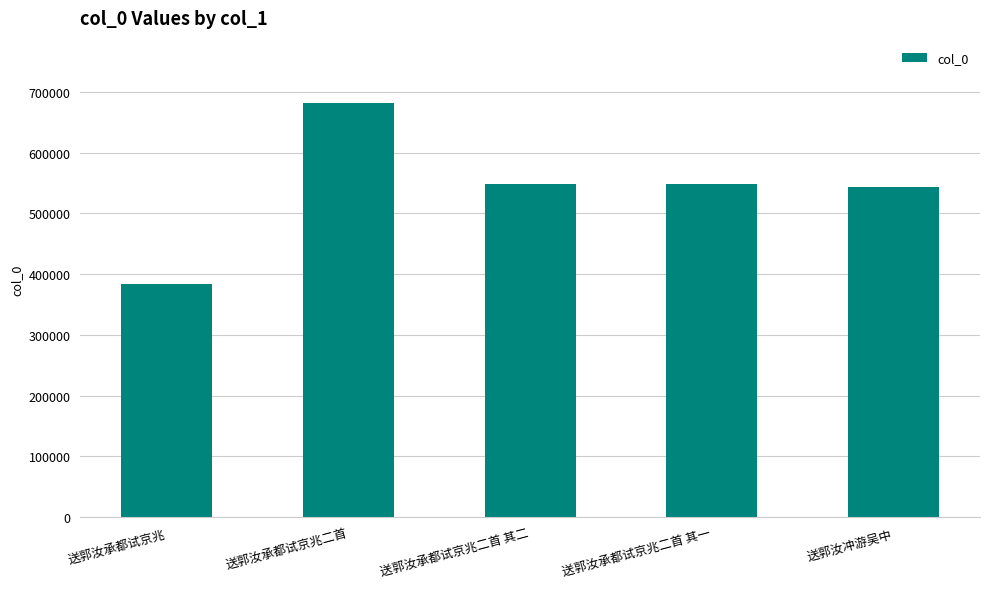

What is the average value?

540956